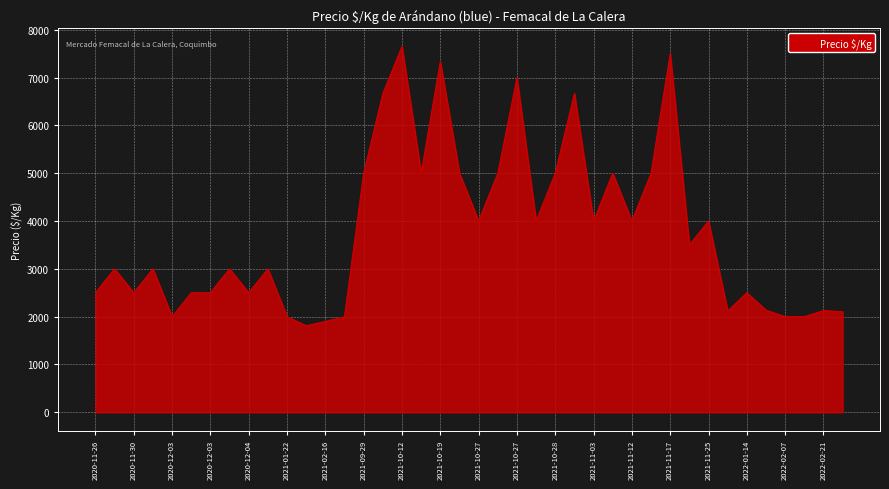

What is the smallest value displayed?

1810